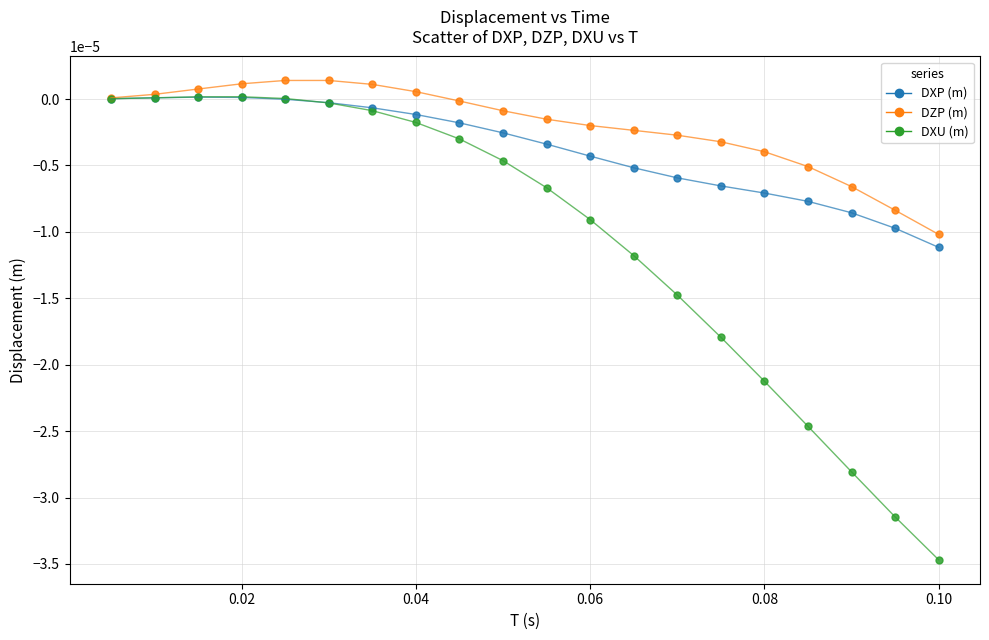

What are all the series names shown in the legend?

DXP (m), DZP (m), DXU (m)